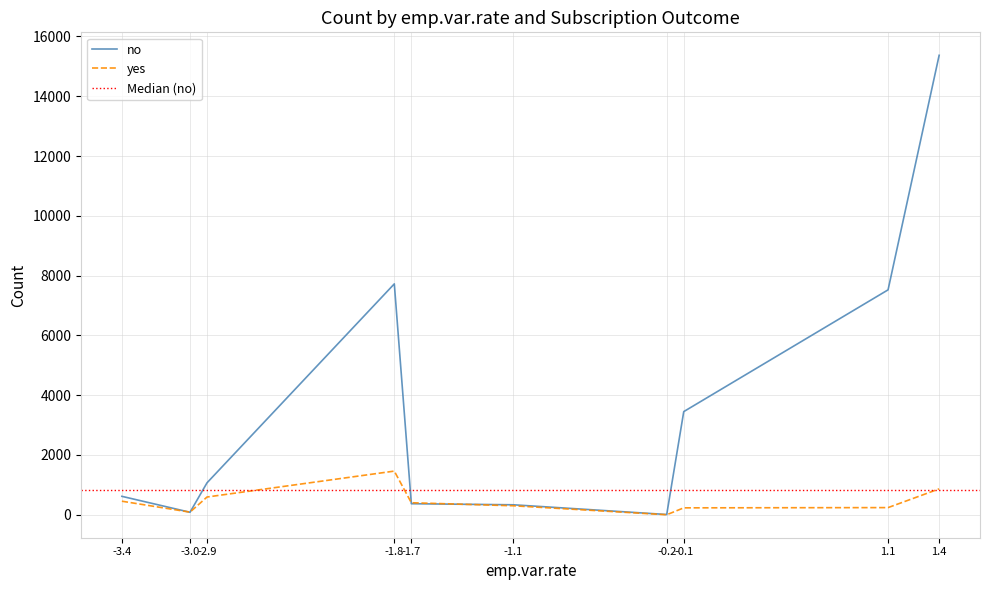

At which label does yes reach its peak?

-1.8